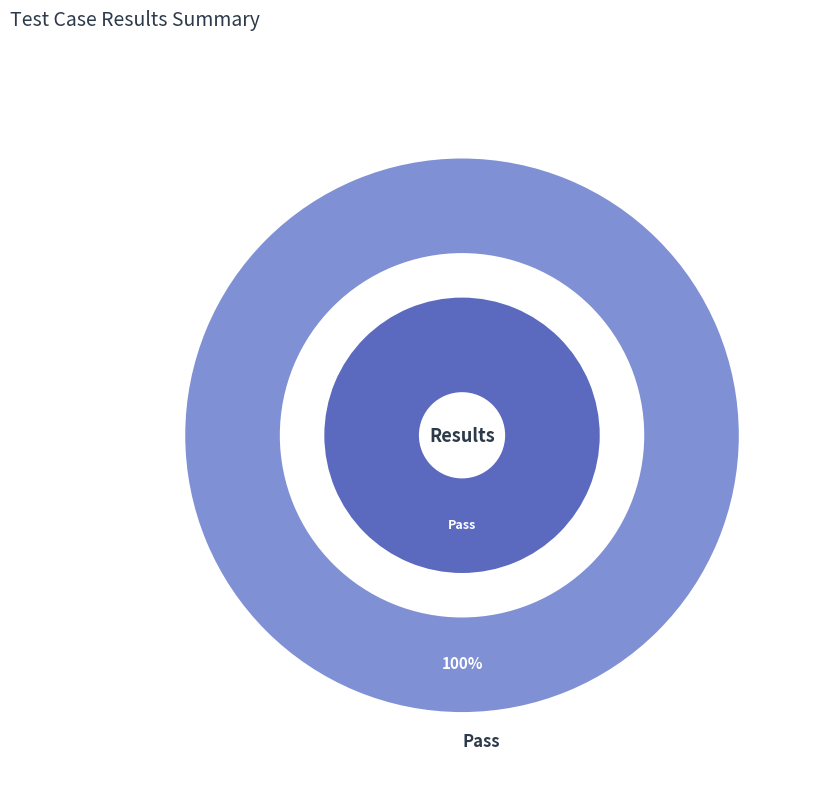

Does any single category account for the majority?

Yes